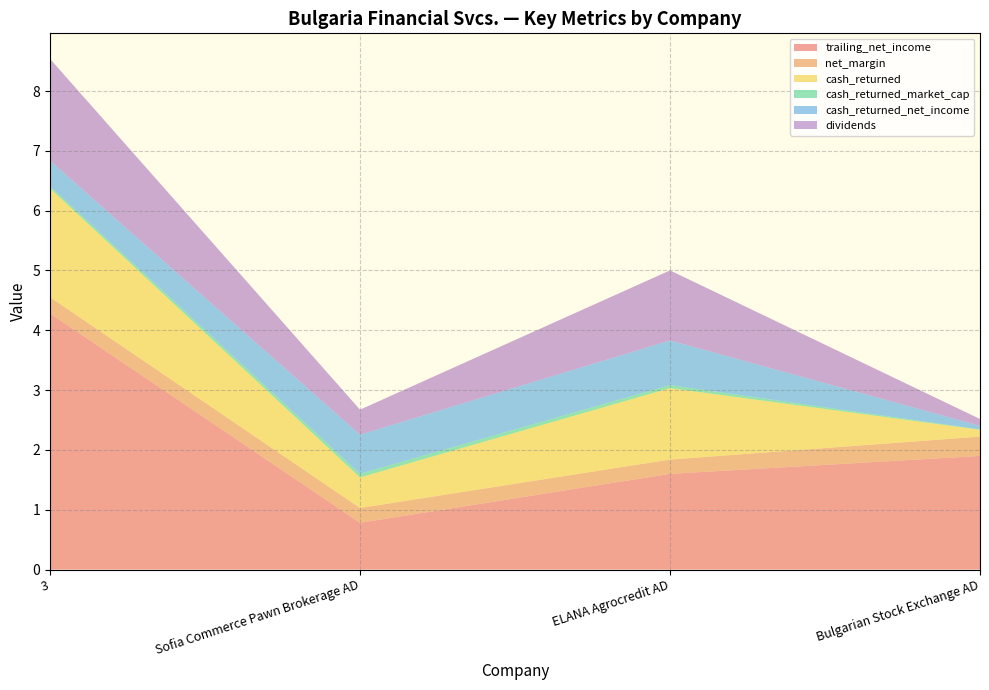

Reading left to right, transcribe all the data shown in this chart.

trailing_net_income: 4.3	0.8	1.6	1.9
net_margin: 0.3	0.2	0.2	0.3
cash_returned: 1.8	0.5	1.2	0.1
cash_returned_market_cap: 0.0	0.1	0.1	0.0
cash_returned_net_income: 0.4	0.7	0.7	0.1
dividends: 1.7	0.4	1.2	0.1